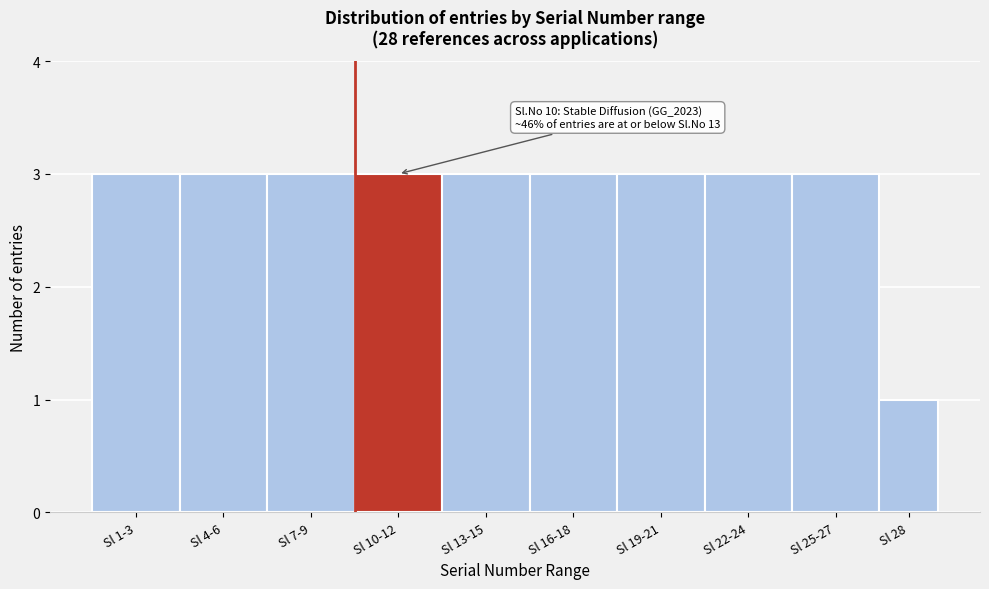

Reading left to right, transcribe all the data shown in this chart.

3	3	3	3	3	3	3	3	3	1